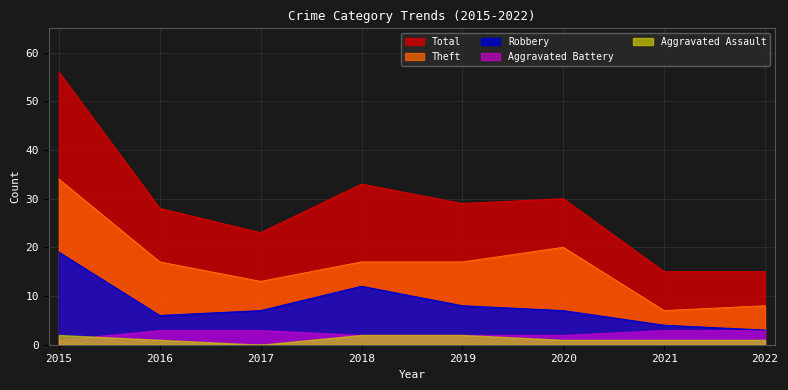

Which category has the highest value in the Theft series?

2015